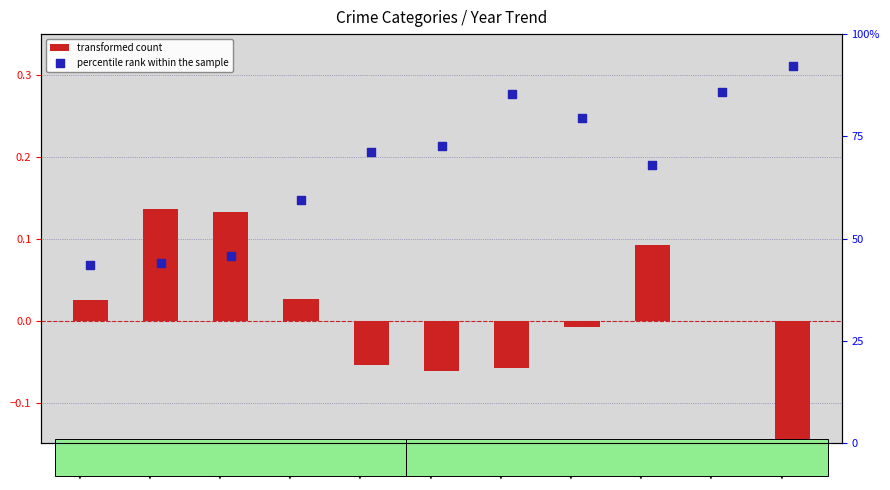

Which series has the largest total across all categories?

percentile rank within the sample